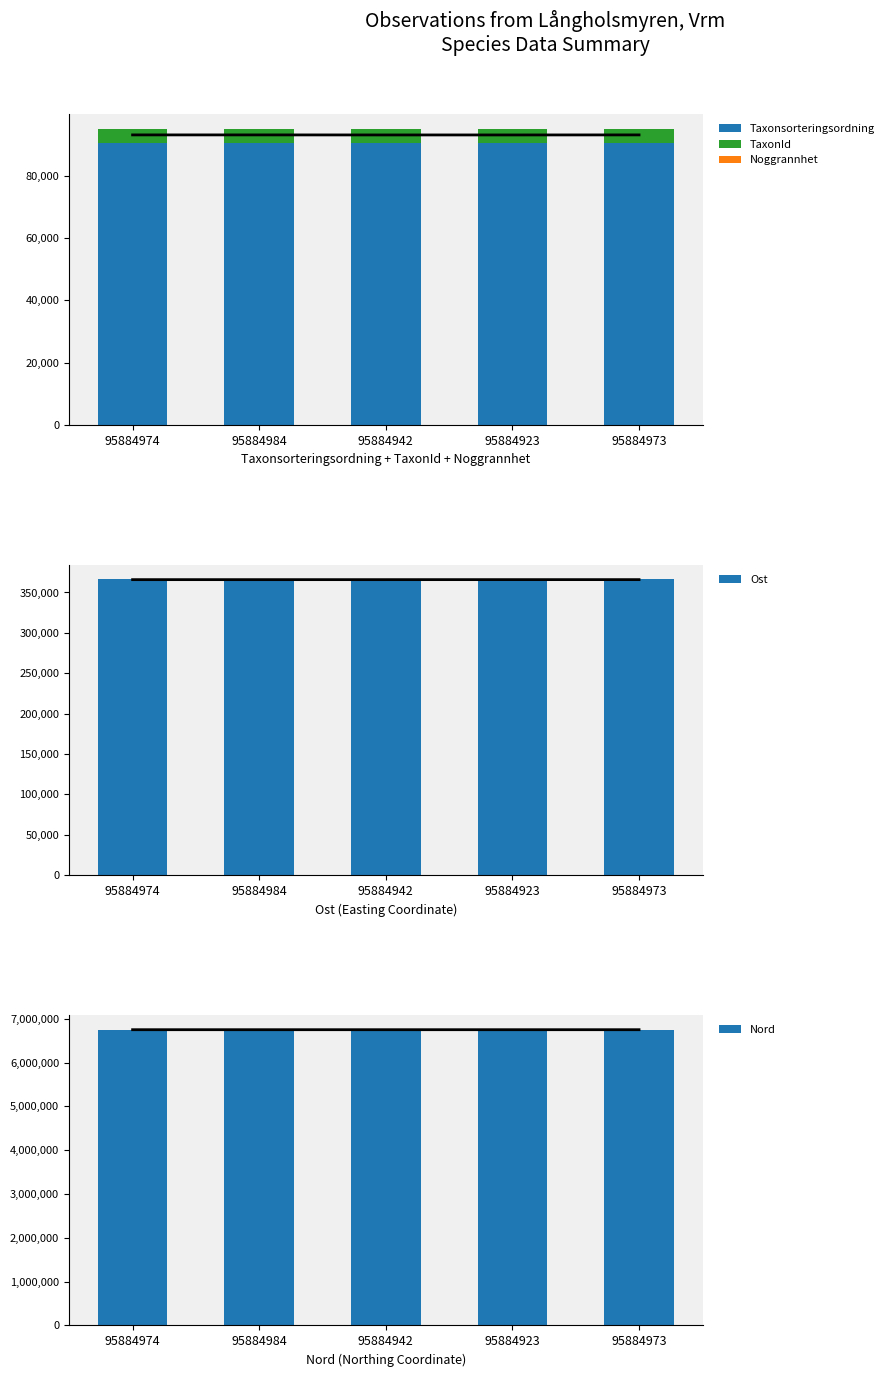

True or false: Ost has a value of 366285 at 95884984.

True